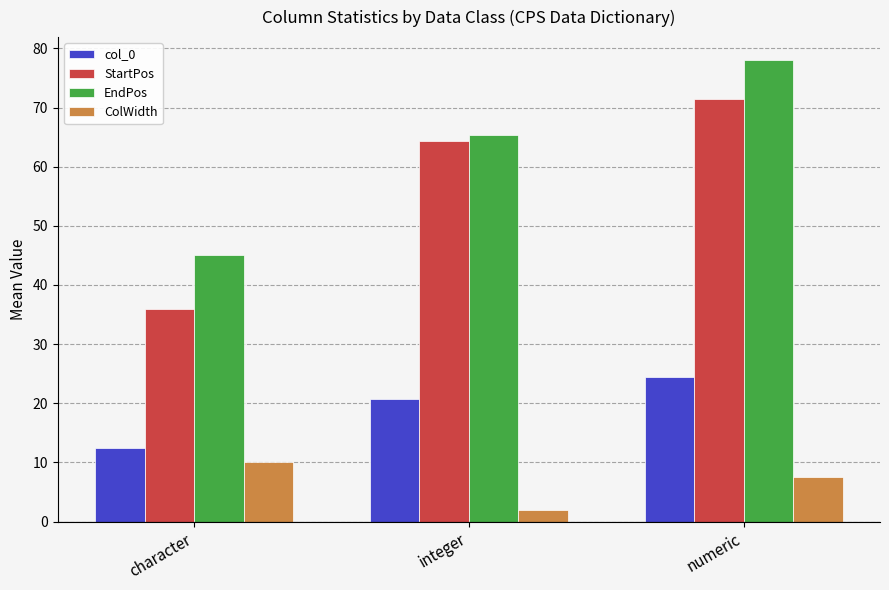

Which label corresponds to the largest value in the chart?

numeric